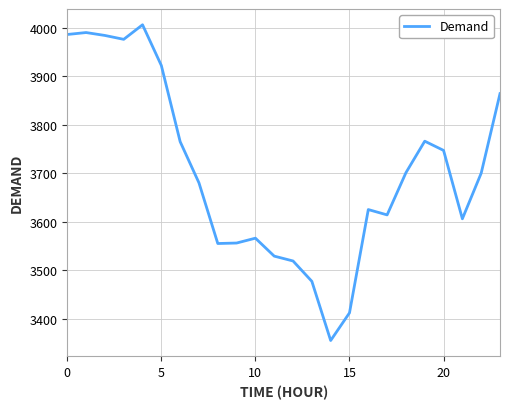

What is the sum of all values?

88901